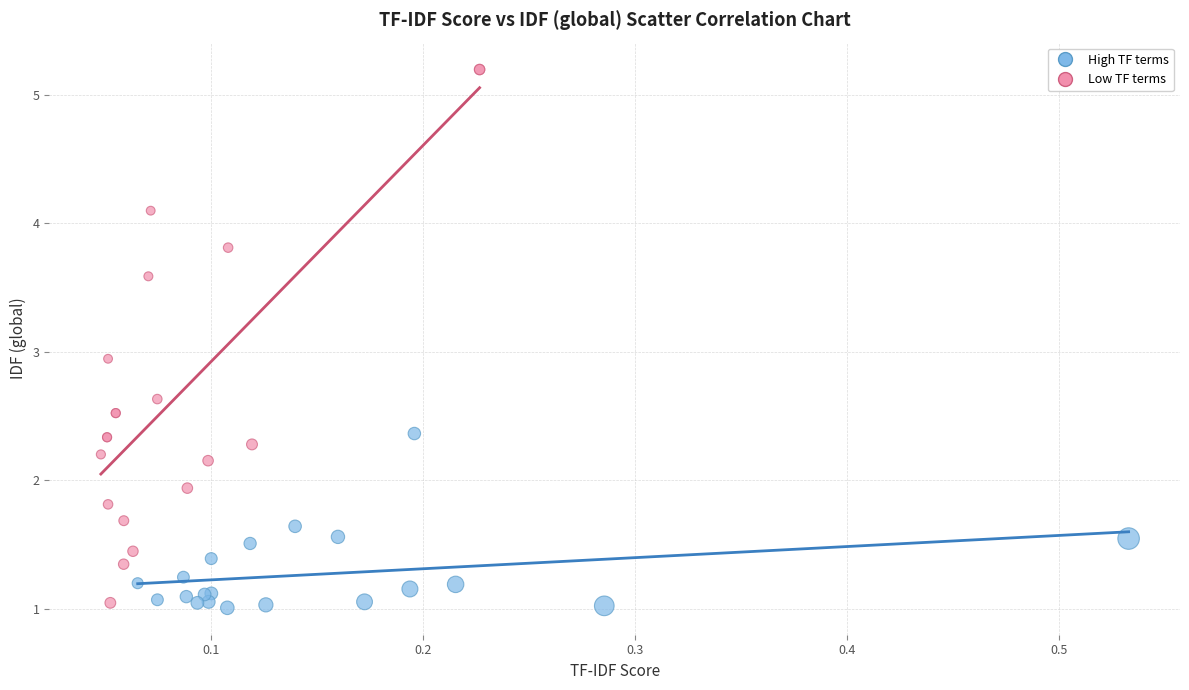

Which series has the widest spread of Y values?

Low TF terms